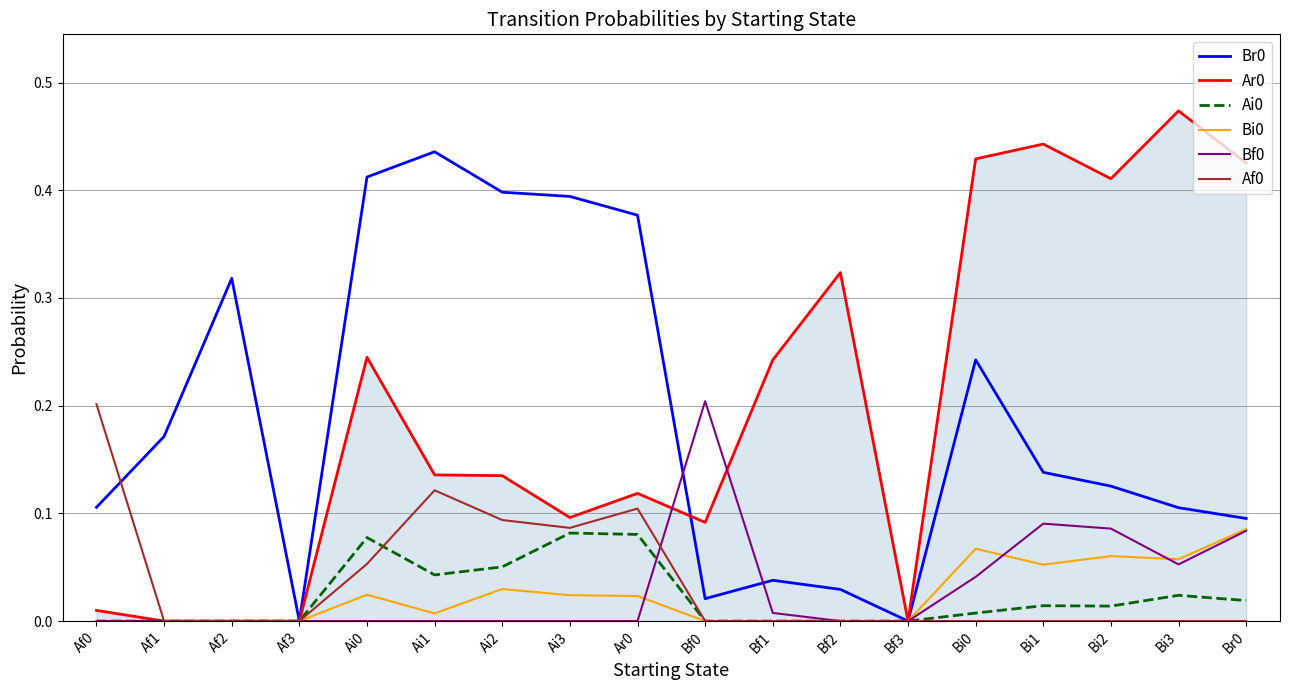

Which label corresponds to the largest value in the chart?

Bi3